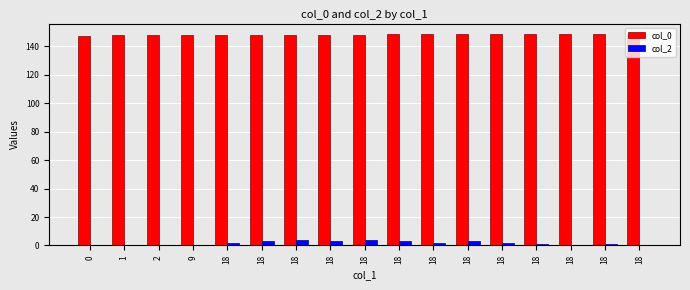

How many distinct data groups are displayed?

2